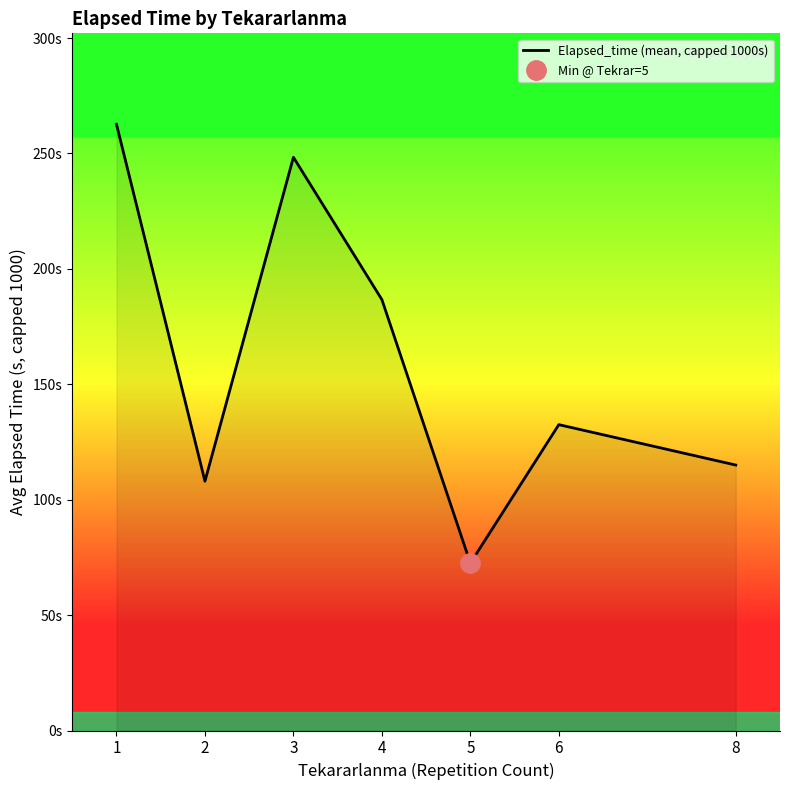

How many lines are shown in the chart?

1